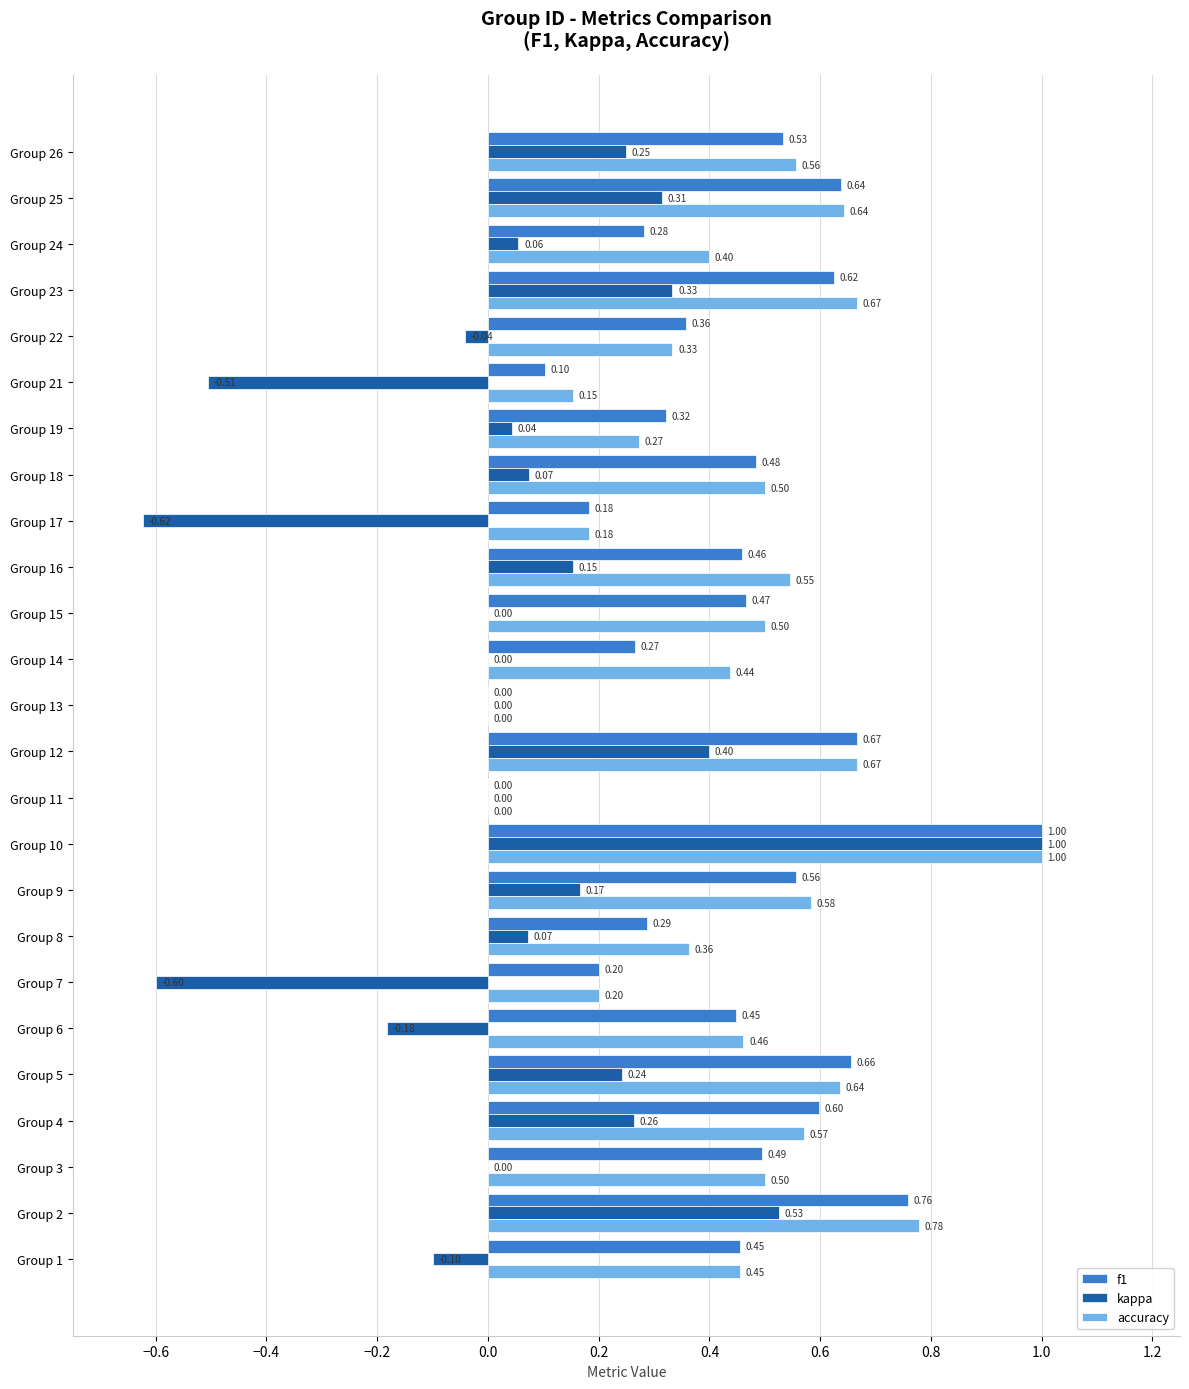

What is the greatest value displayed?

1.0